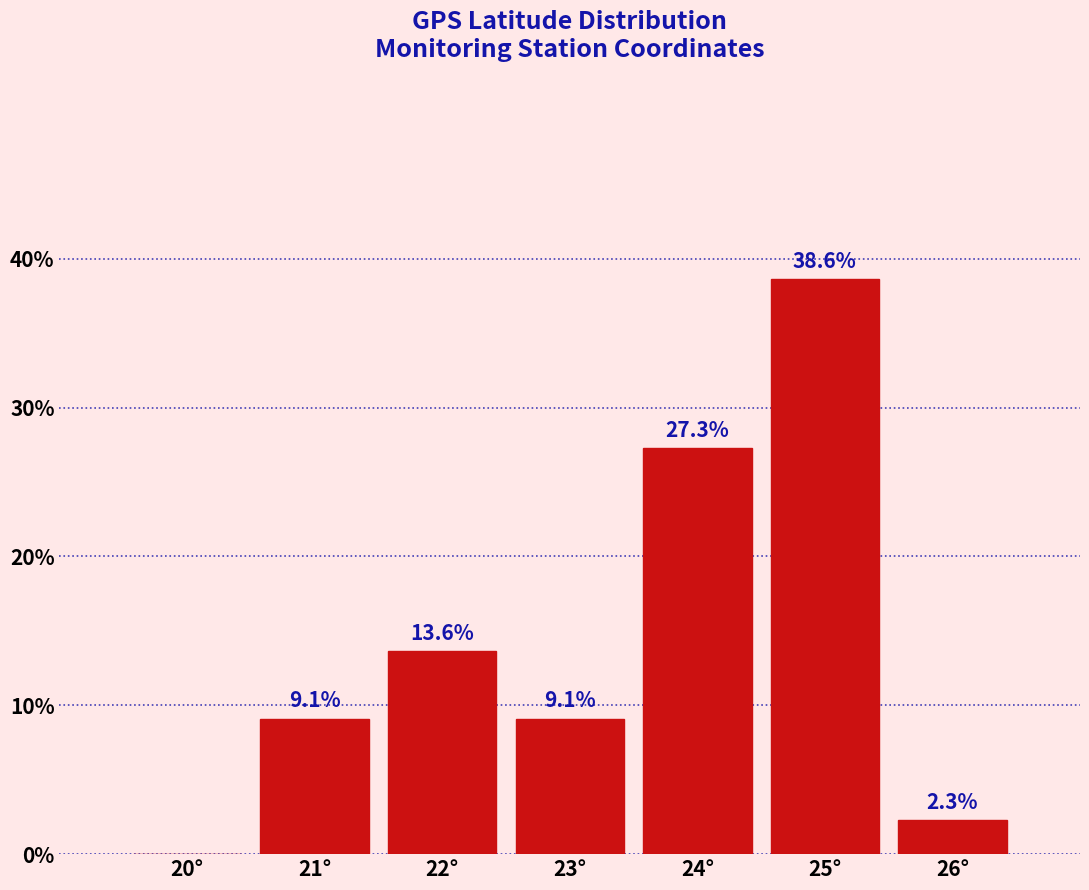

Reading left to right, transcribe all the data shown in this chart.

20°=0.0	21°=9.1	22°=13.6	23°=9.1	24°=27.3	25°=38.6	26°=2.3